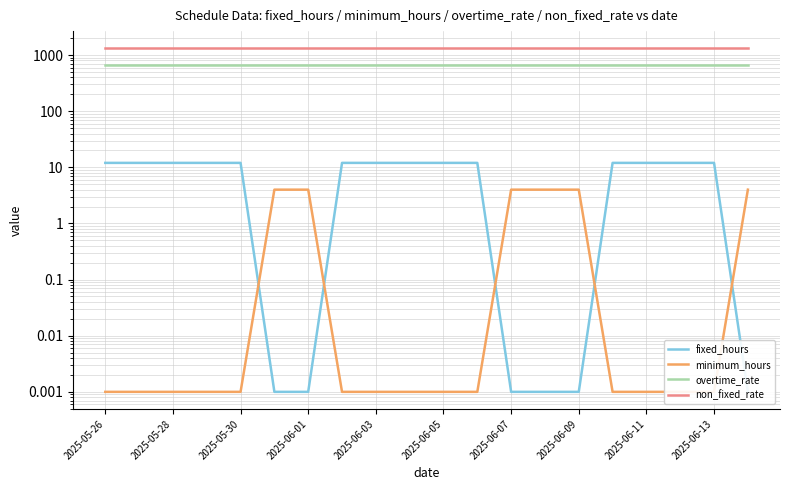

Count the number of data series in this chart.

4